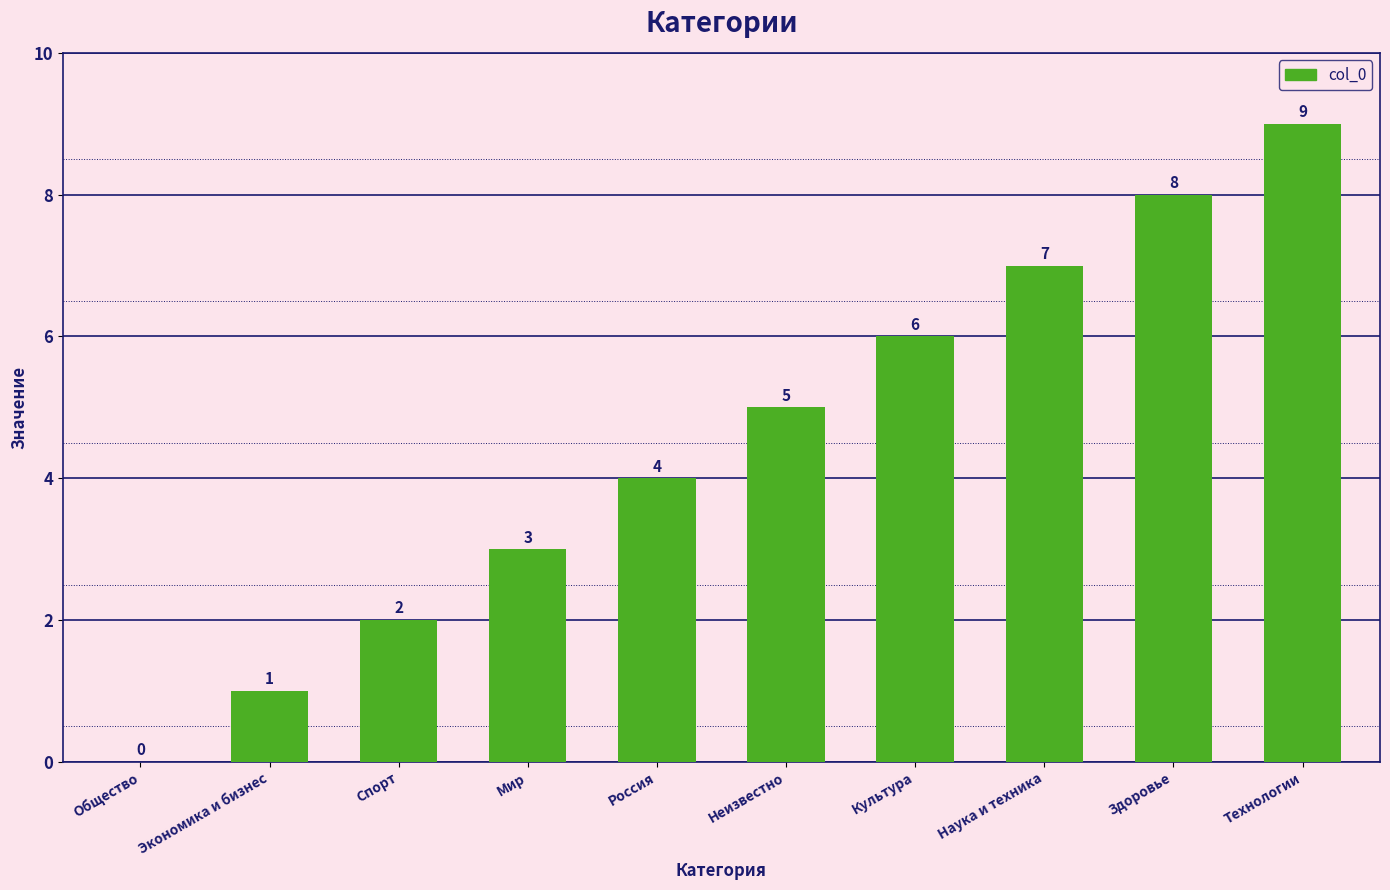

Does the chart contain stacked bars?

No